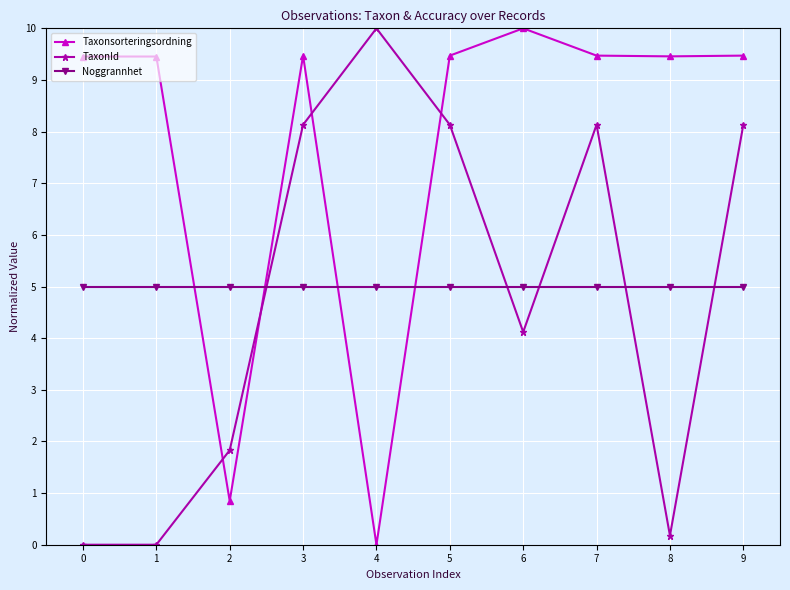

At 1, list the series in order from largest to smallest.

Taxonsorteringsordning, Noggrannhet, TaxonId